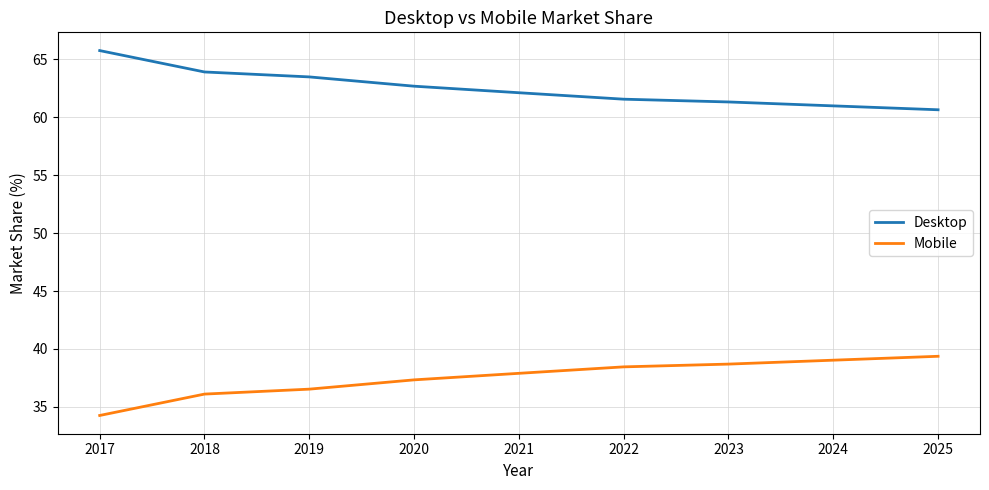

How many lines are shown in the chart?

2